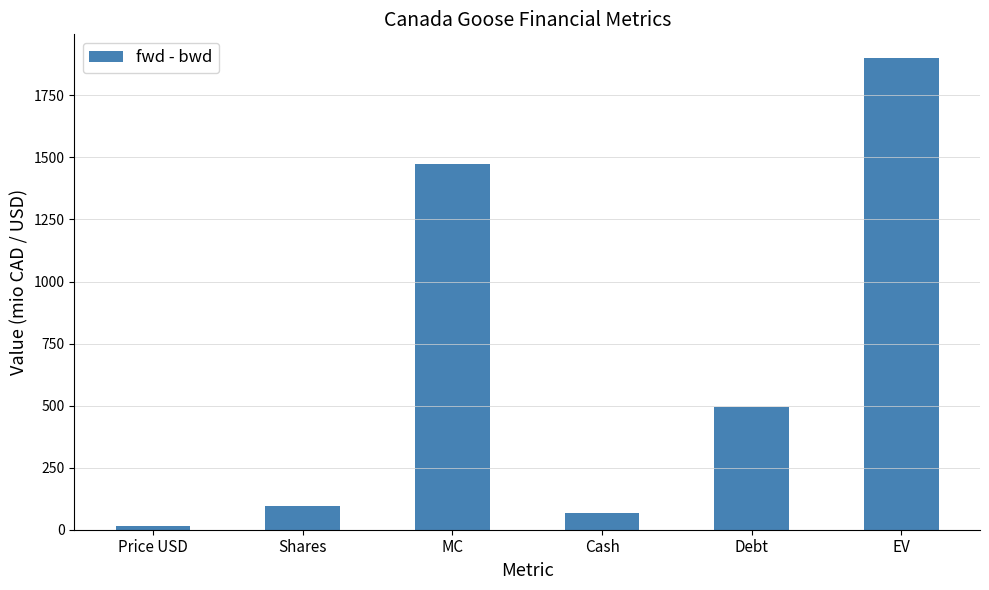

Which has a higher value, Cash or EV?

EV